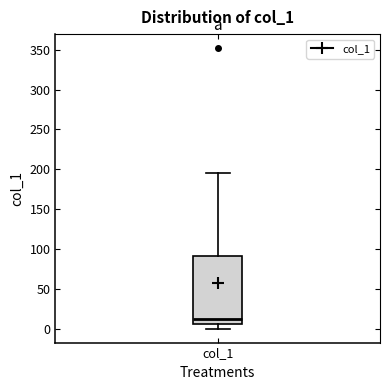

Read this box plot against the y-axis: the position of the median line, the range covered by the box, and the ends of both whiskers. The values are not printed on the chart, so give them approximately, as read against the axis.

median 10, box 5 to 90, whiskers 0 to 195